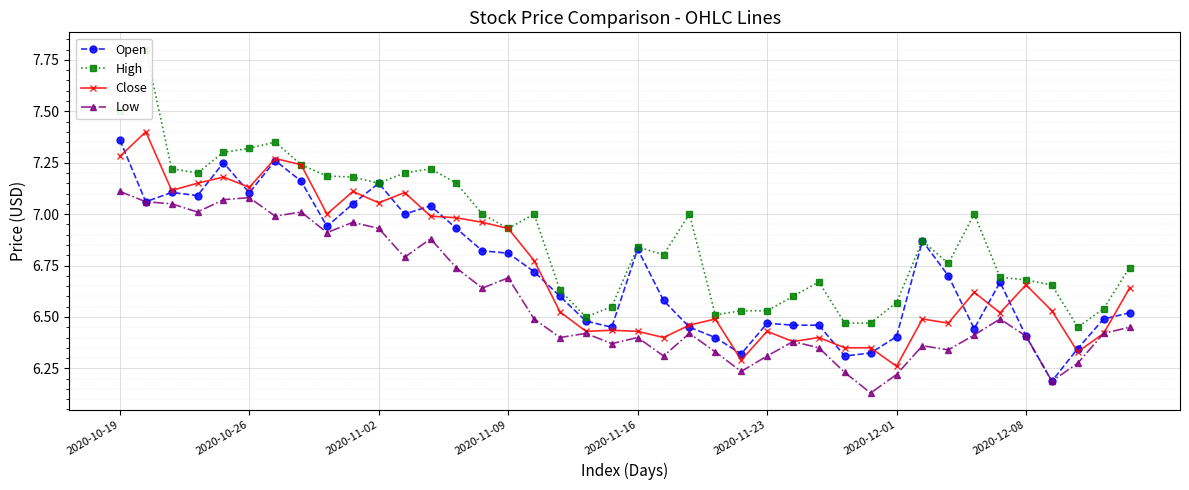

Which category has the highest value in the Open series?

2020-10-19